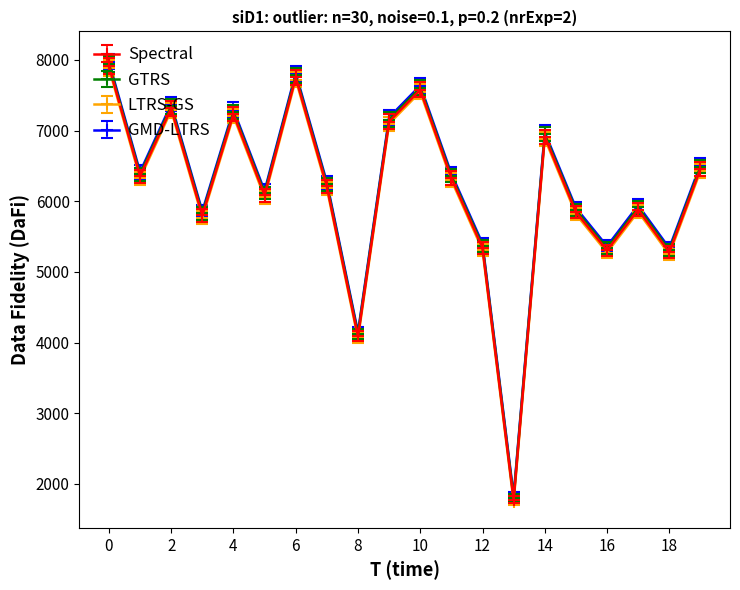

How many lines are shown in the chart?

4